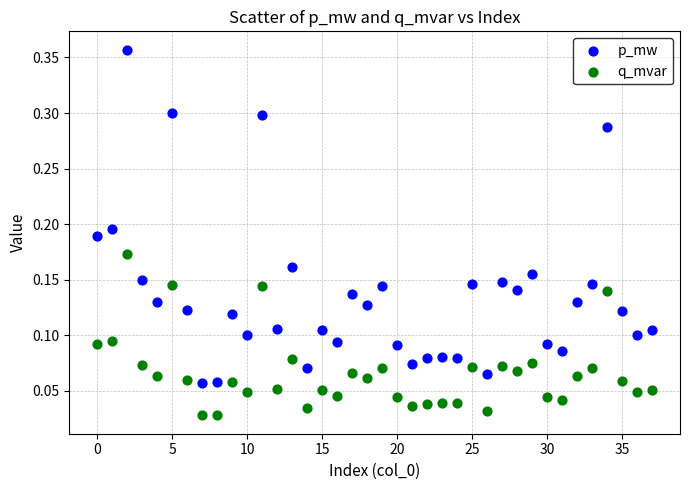

Which series contains the highest Y value?

p_mw